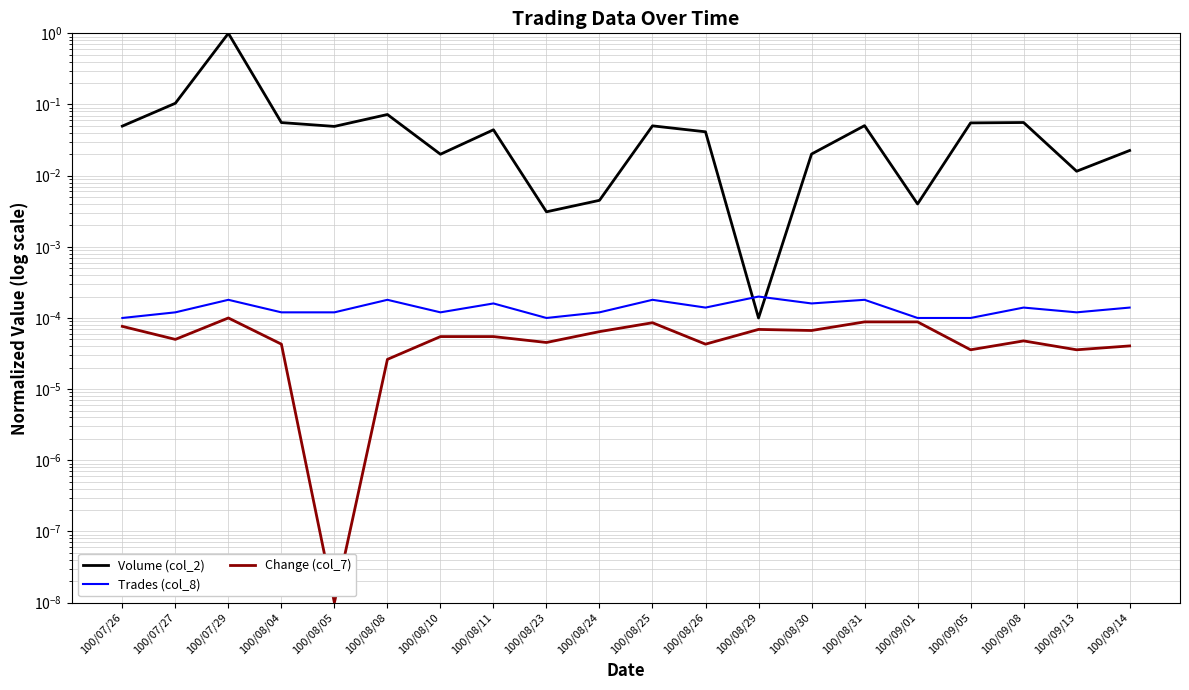

True or false: Volume (col_2) and Change (col_7) intersect in this chart.

False